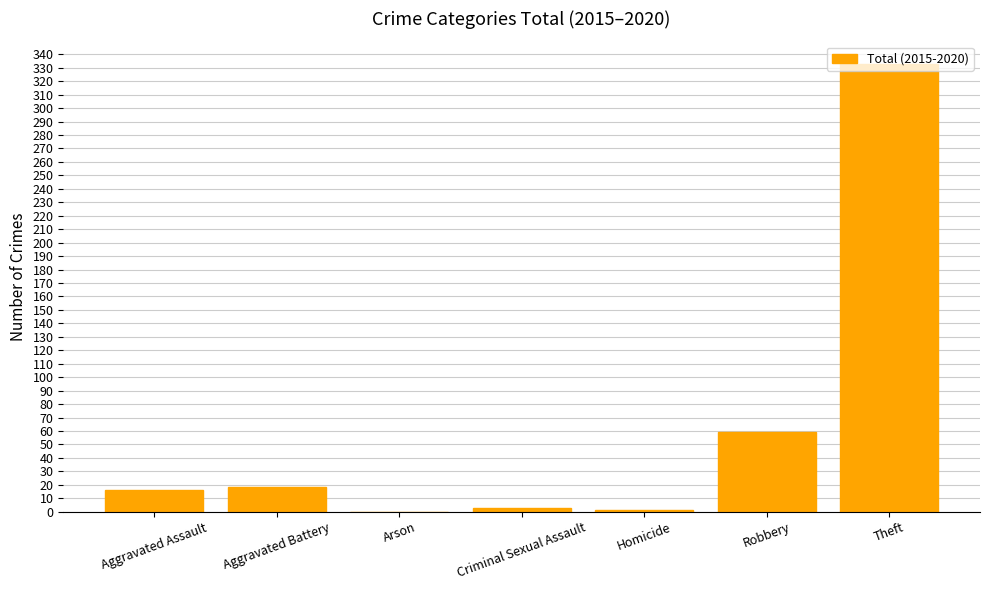

What is the greatest value displayed?

333